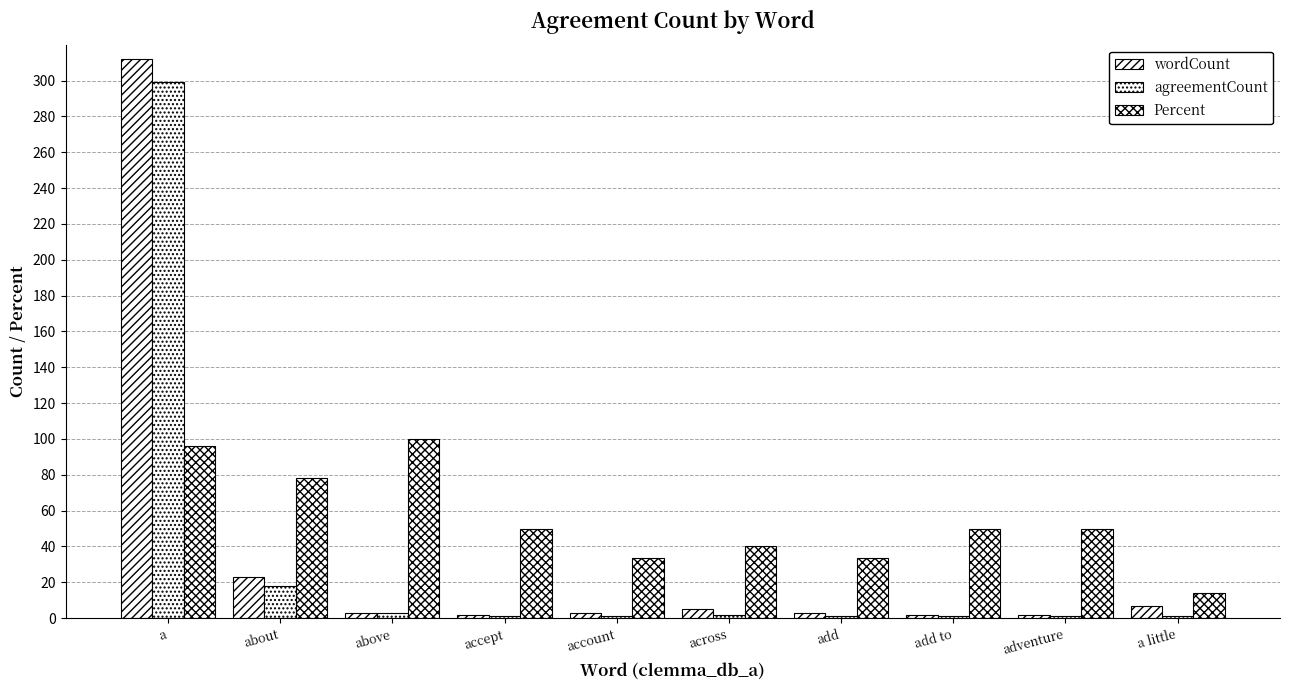

Which series changed the most between a and adventure?

wordCount